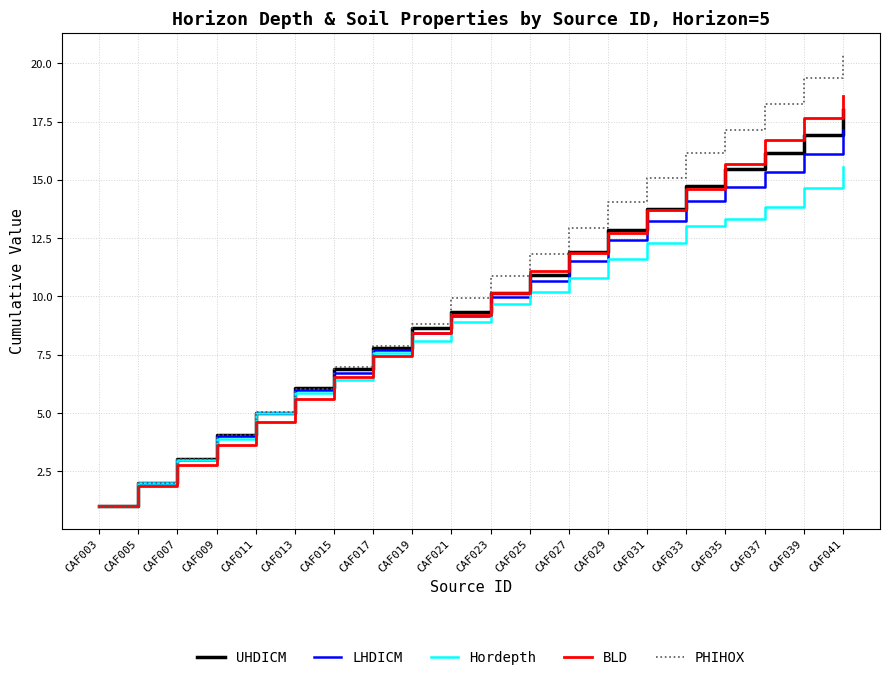

At which category does the chart reach its minimum across all series?

CAF003